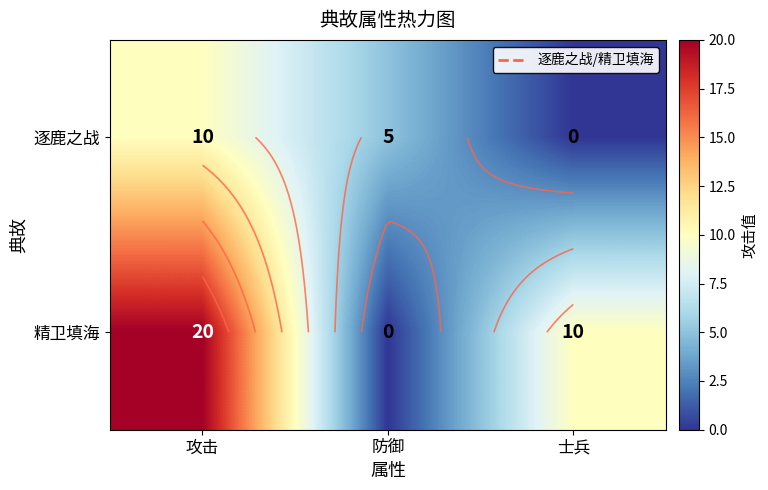

Which series has the largest total across all categories?

精卫填海